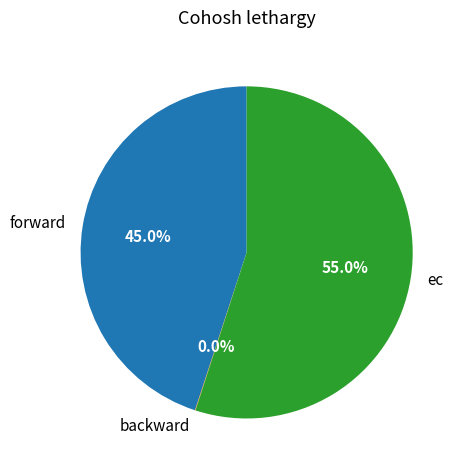

To the nearest percent, what is the combined percentage of forward and ec?

100%